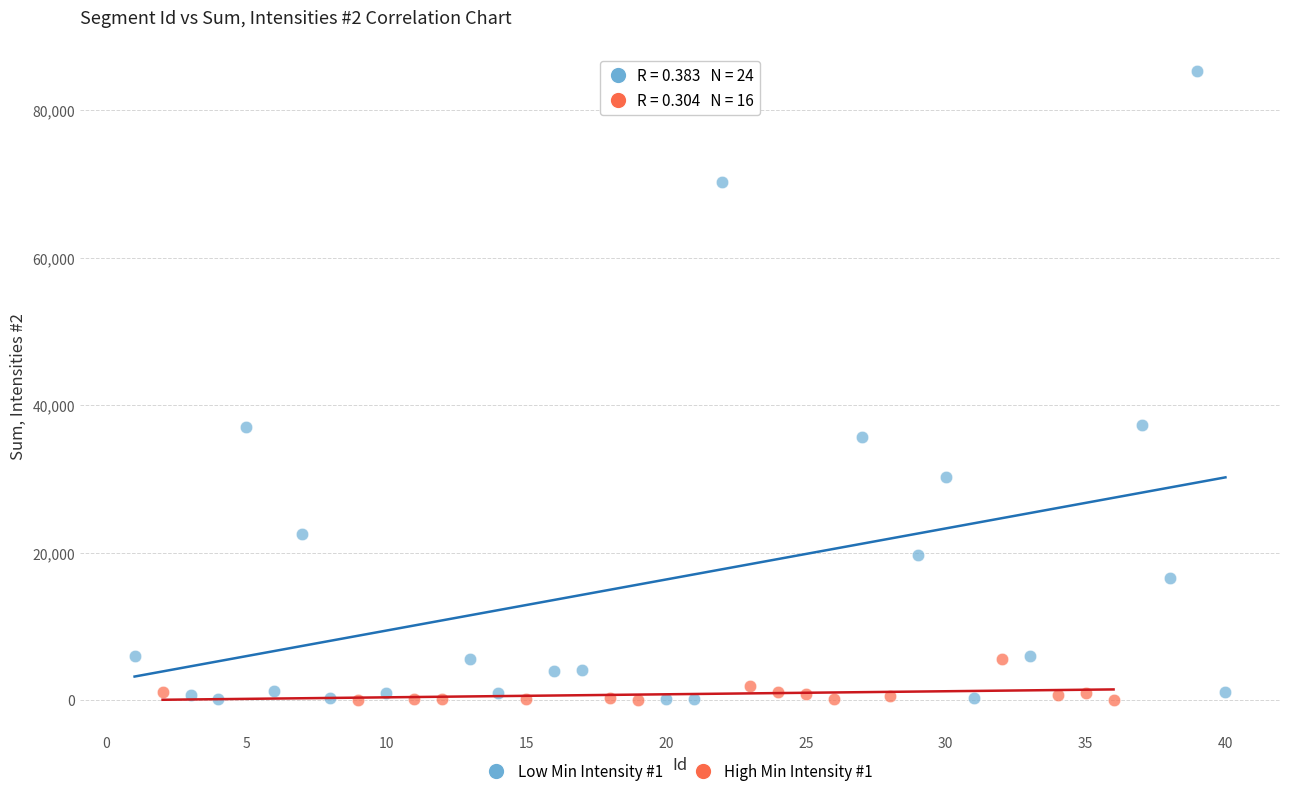

What are all the series names shown in the legend?

Low Min Intensity #1, High Min Intensity #1